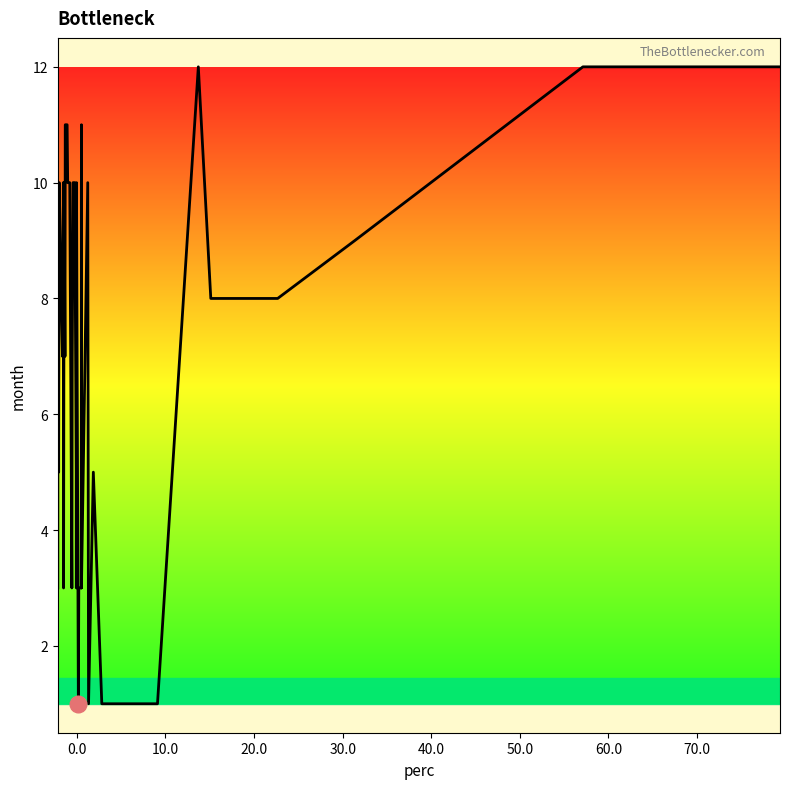

What is the difference between the maximum and minimum values?

11